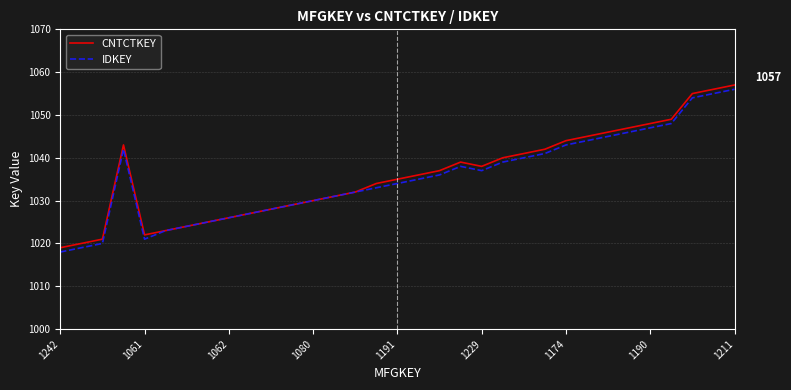

What is the highest value of the CNTCTKEY series?

1057